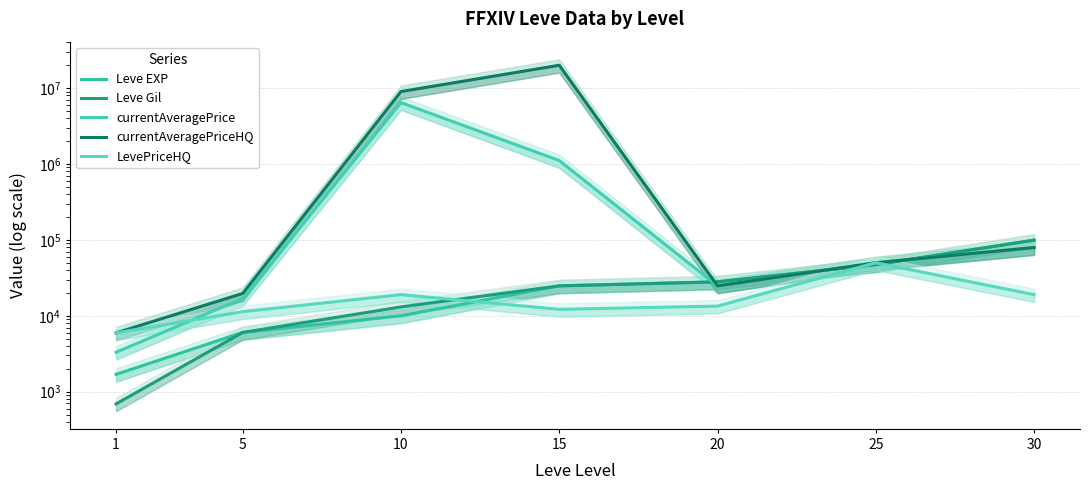

Between 5 and 20, which series saw the biggest shift?

Leve EXP